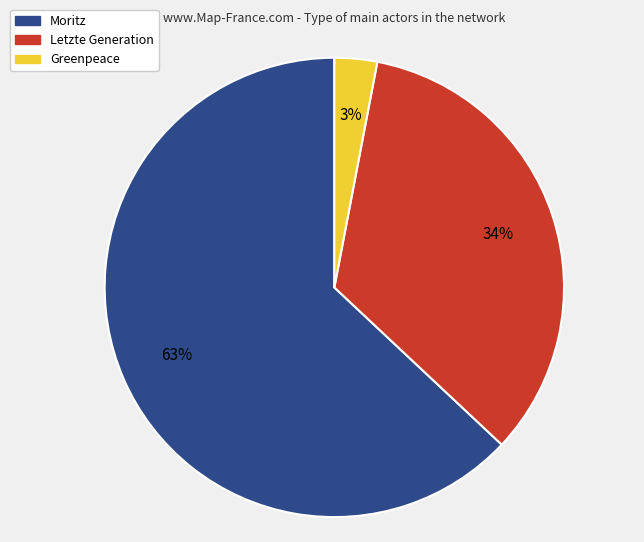

What percentage is the Greenpeace slice, to the nearest percent?

3%